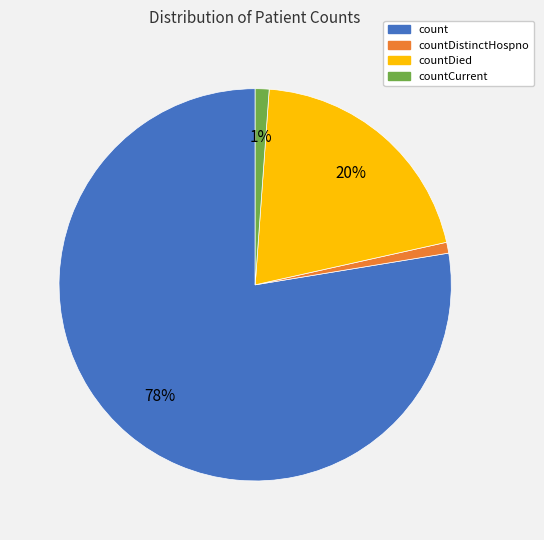

Is there a majority slice in this chart?

Yes